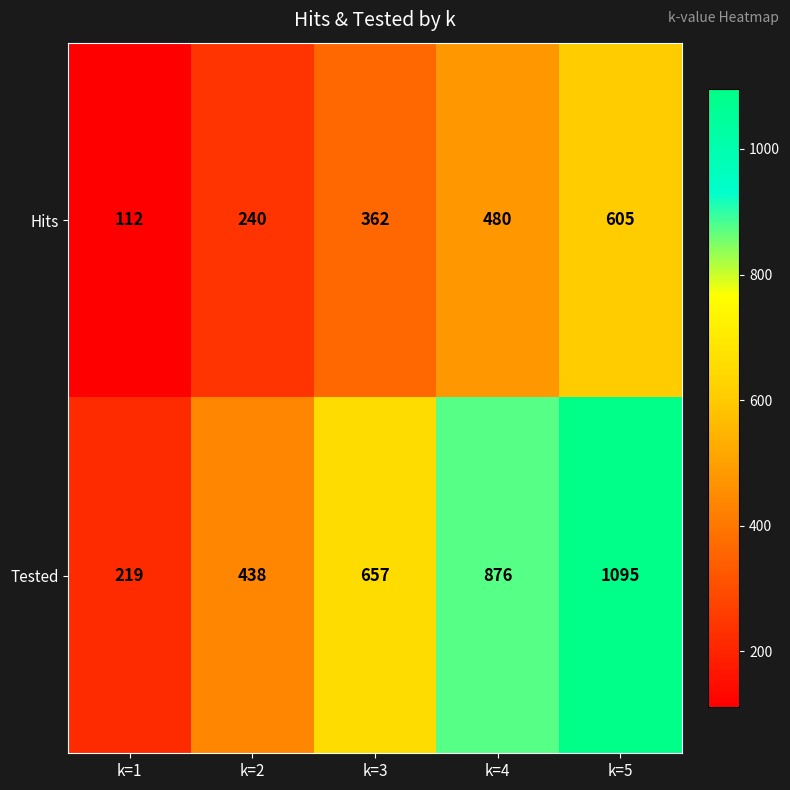

What is the difference between the maximum and minimum values in the Tested series?

876